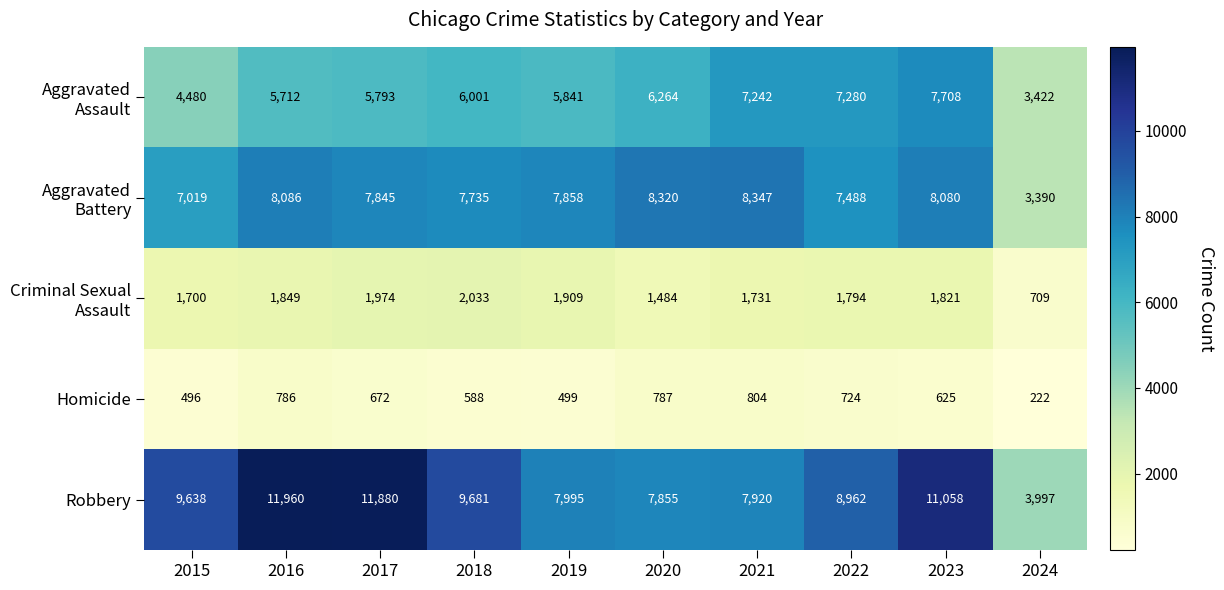

Is it true that Robbery equals 7995 at 2019?

True